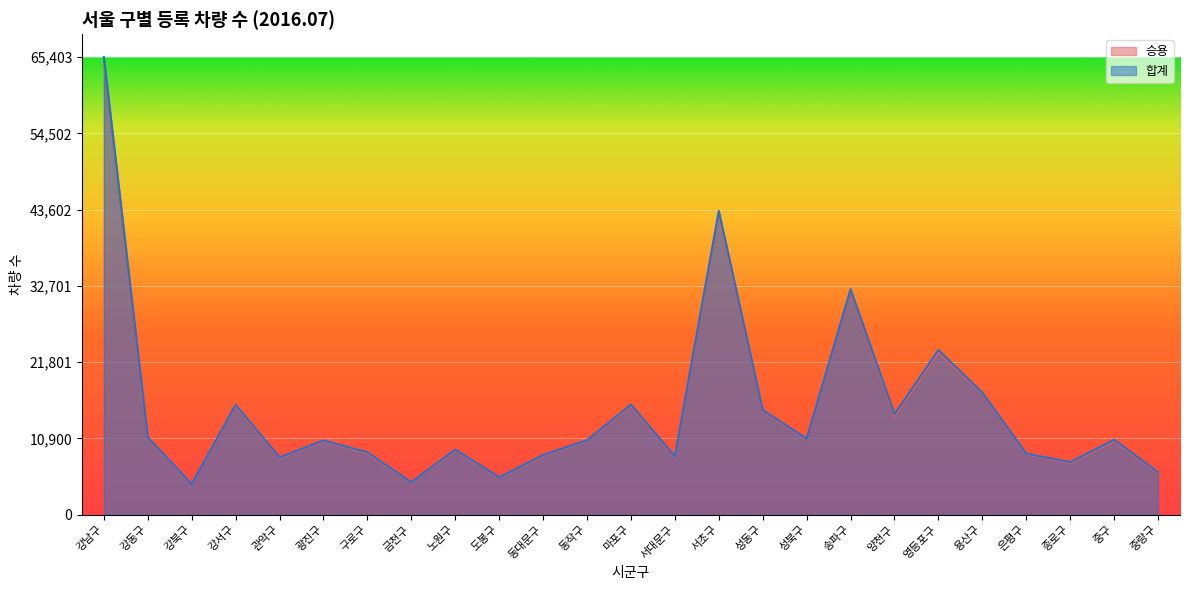

What is the label of the 6th point from the right?

영등포구